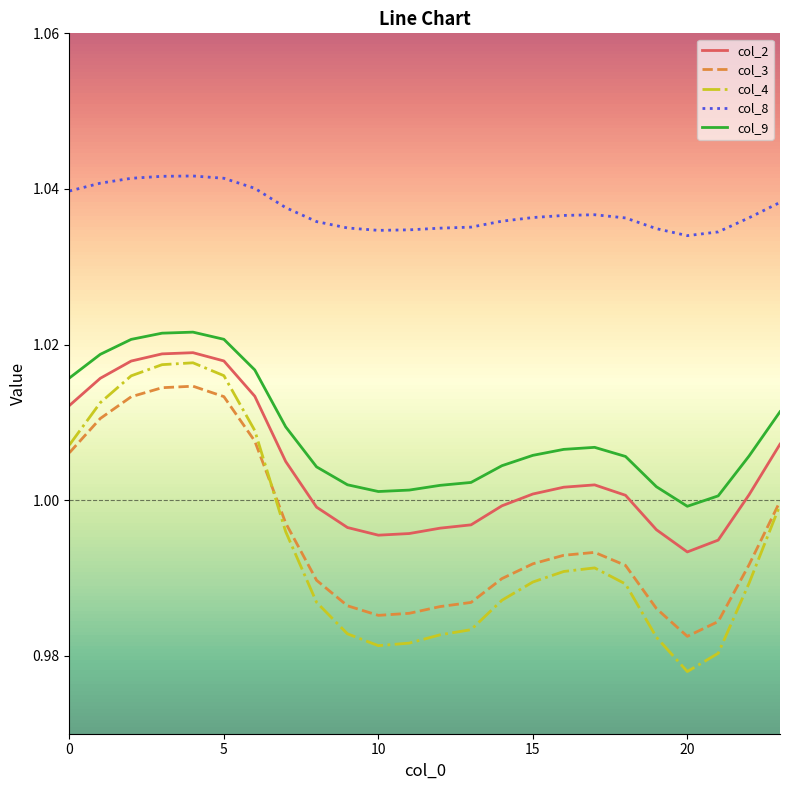

True or false: col_9 has a value of 1.8 at 10.

False